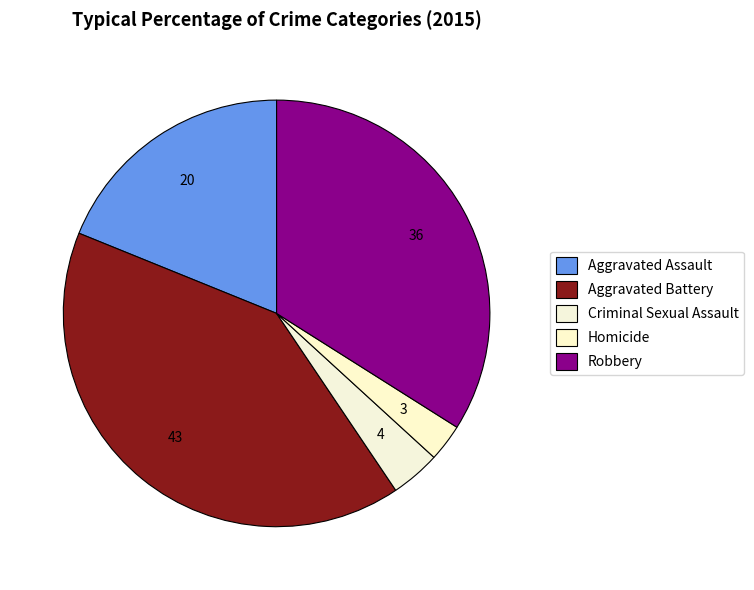

To the nearest percent, what portion does Criminal Sexual Assault represent?

4%